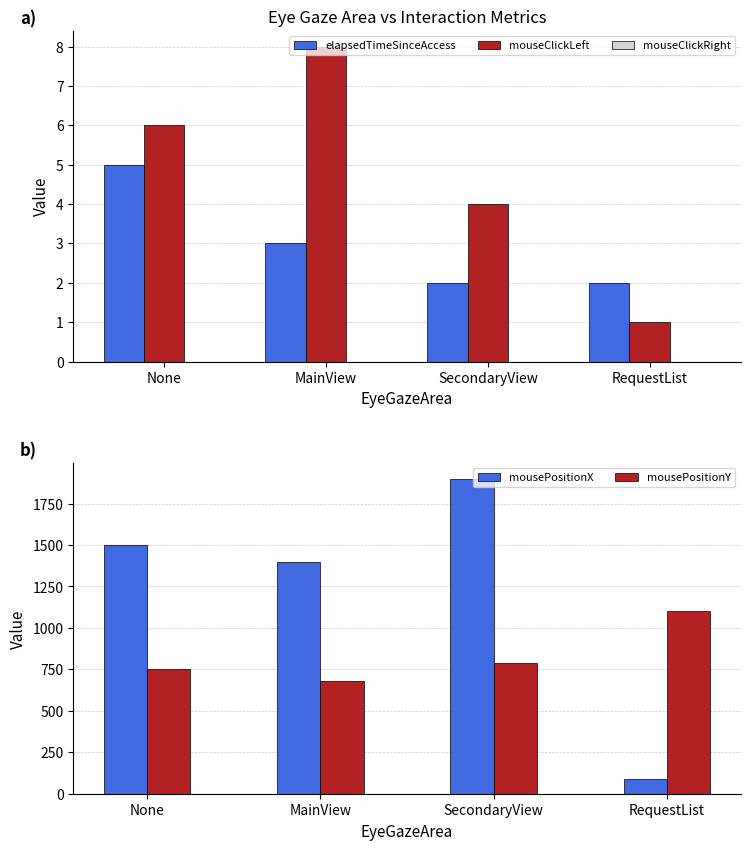

How many bars are there in total?

20